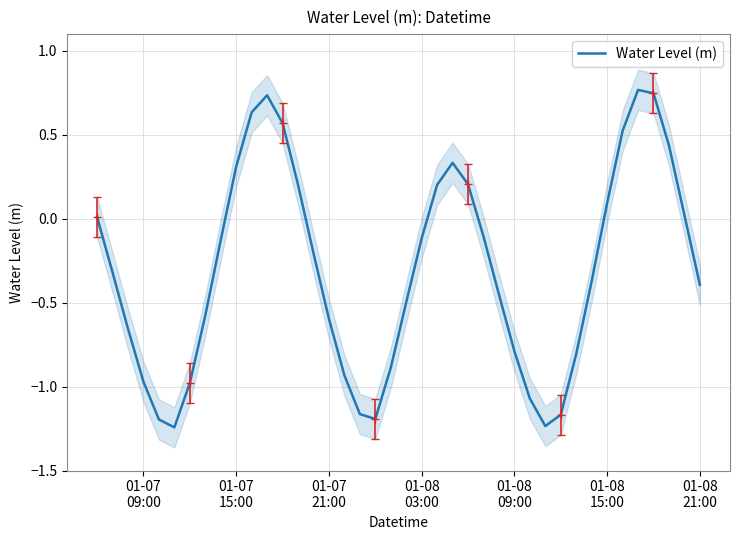

What is the difference between the second highest and minimum values?

2.0